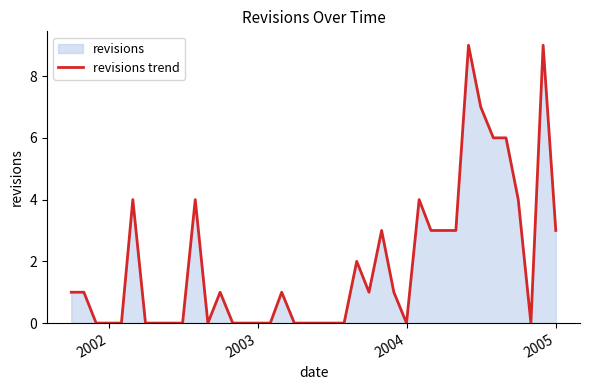

What is the greatest value displayed?

9